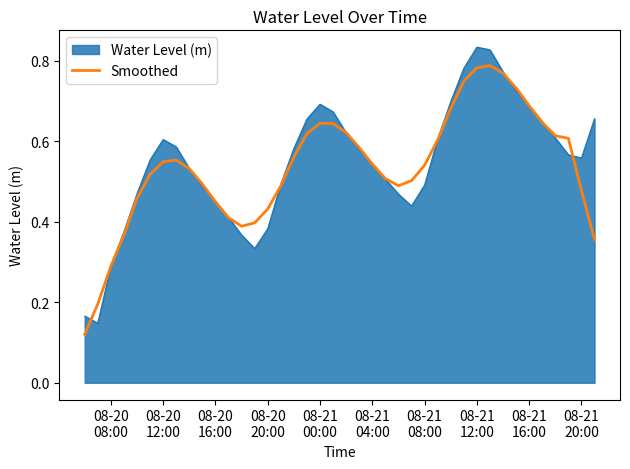

List the series in order of their peak value, highest first.

Water Level (m), Smoothed